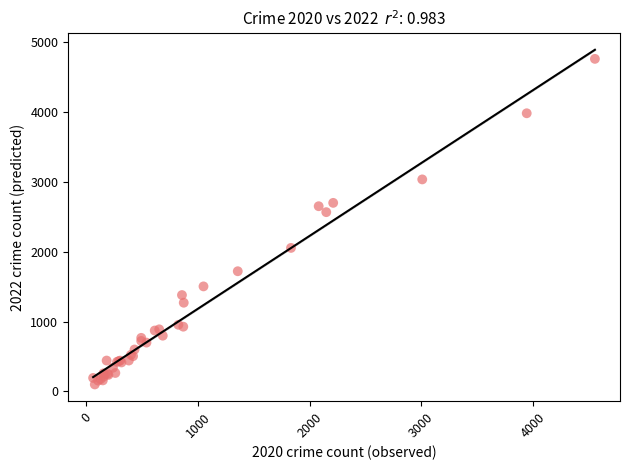

What Y value in the scatter plot is closest to 2430?

2566